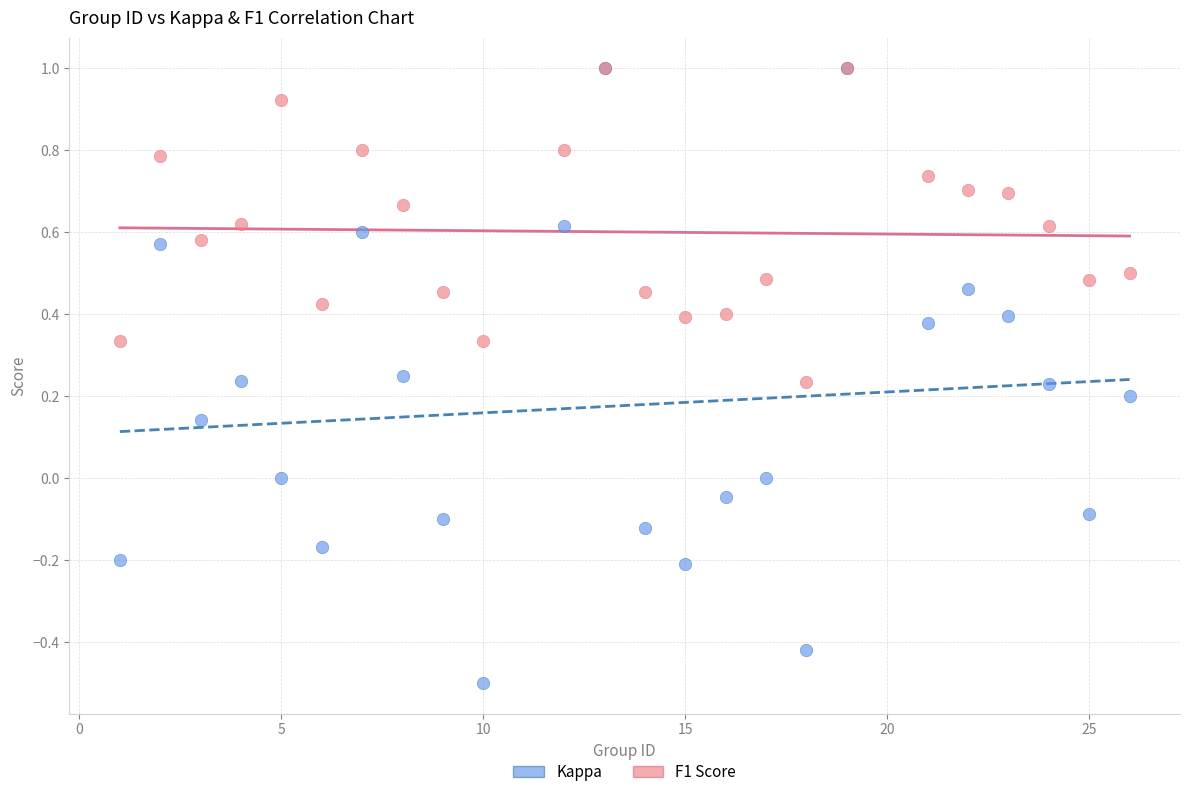

Which series contains the lowest Y value?

Kappa